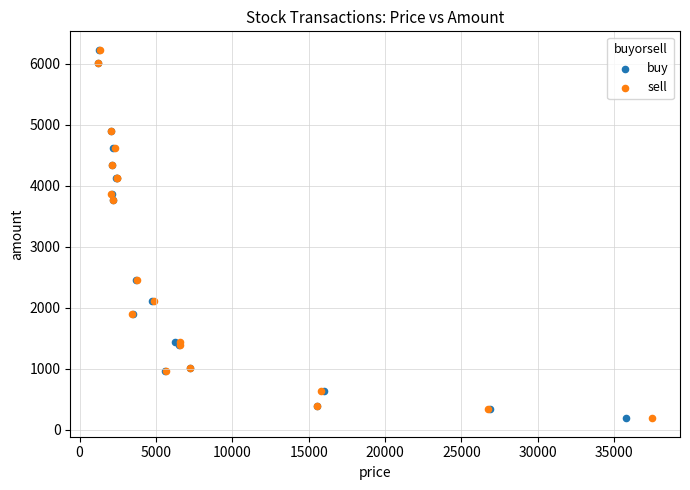

What are all the series names shown in the legend?

buy, sell